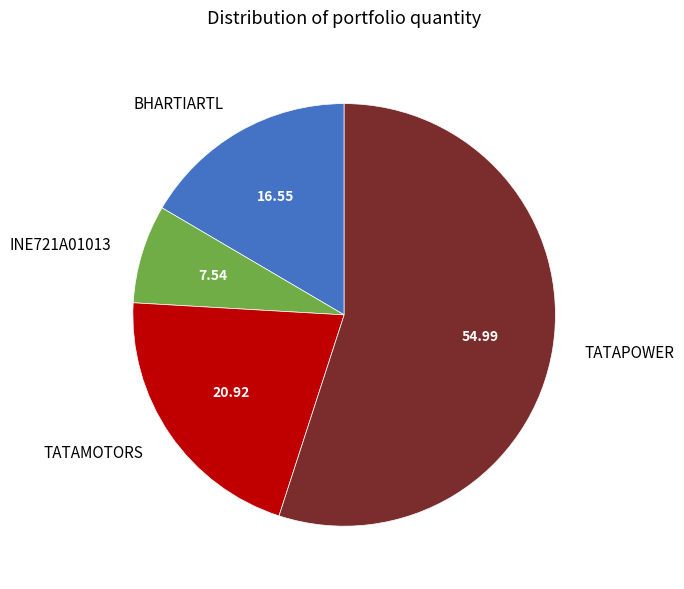

Rank the categories by value from lowest to highest.

INE721A01013, BHARTIARTL, TATAMOTORS, TATAPOWER